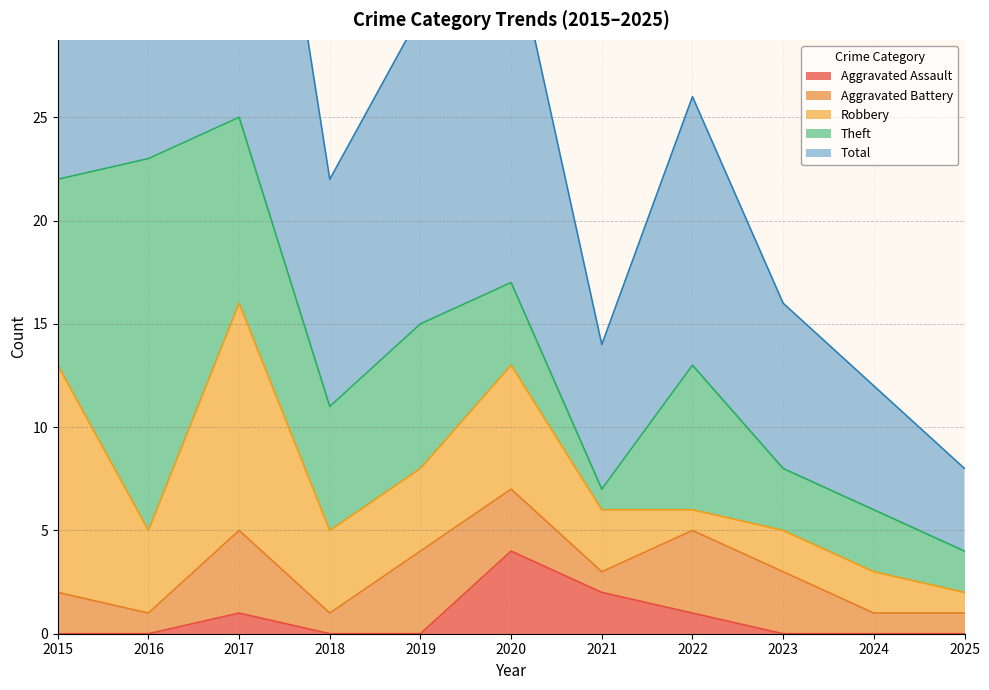

What are all the series names shown in the legend?

Aggravated Assault, Aggravated Battery, Robbery, Theft, Total